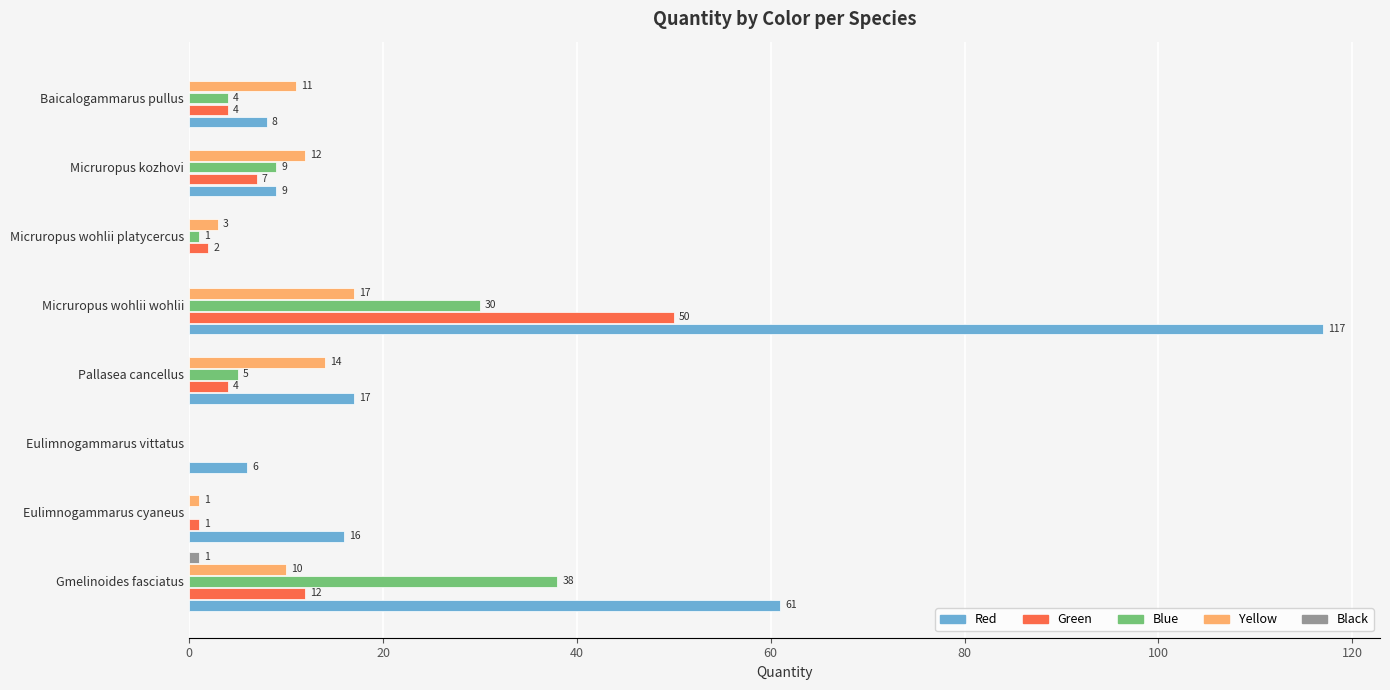

How many series are shown in this chart?

5